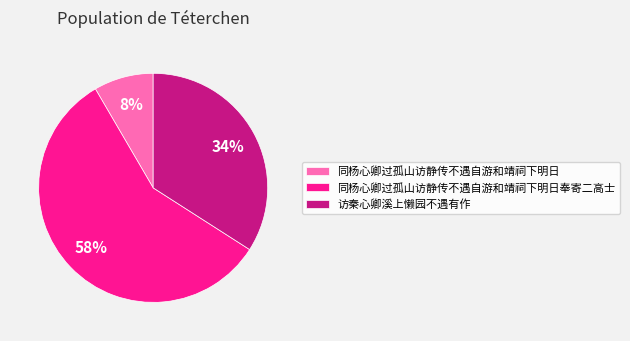

Rank the categories by value from highest to lowest.

同杨心卿过孤山访静传不遇自游和靖祠下明日奉寄二高士, 访秦心卿溪上懒园不遇有作, 同杨心卿过孤山访静传不遇自游和靖祠下明日